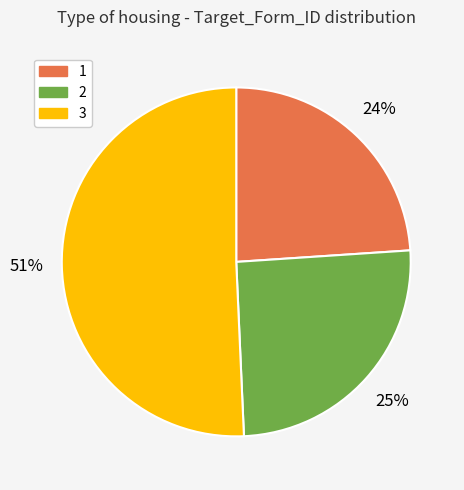

Is there a majority slice in this chart?

Yes